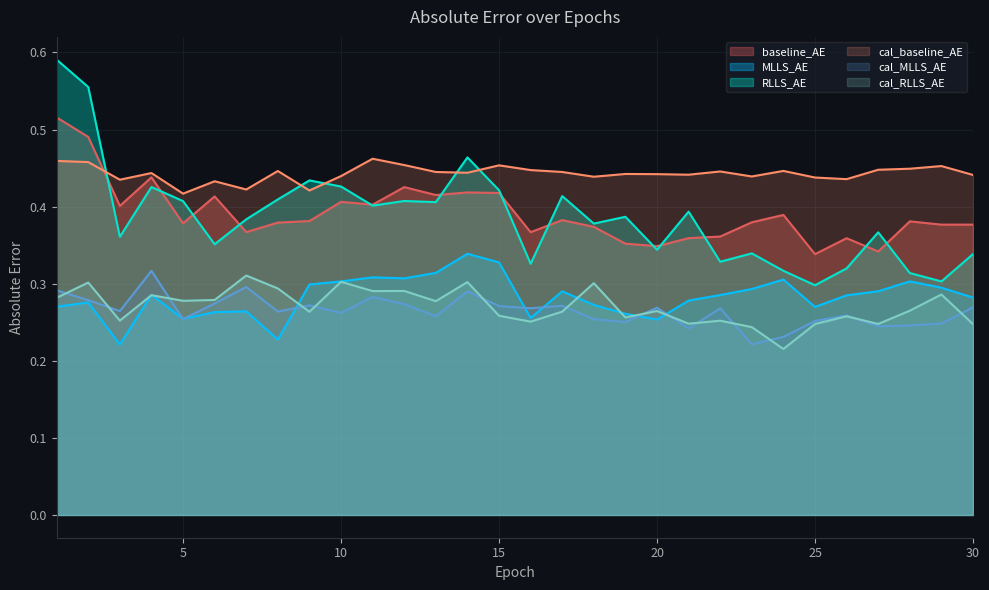

Which series has the largest total across all categories?

cal_baseline_AE